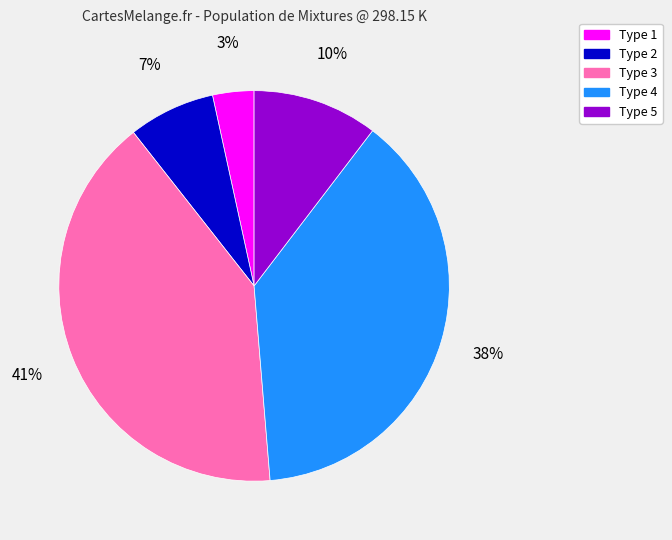

To the nearest percent, what percentage of the pie is Type 3?

41%